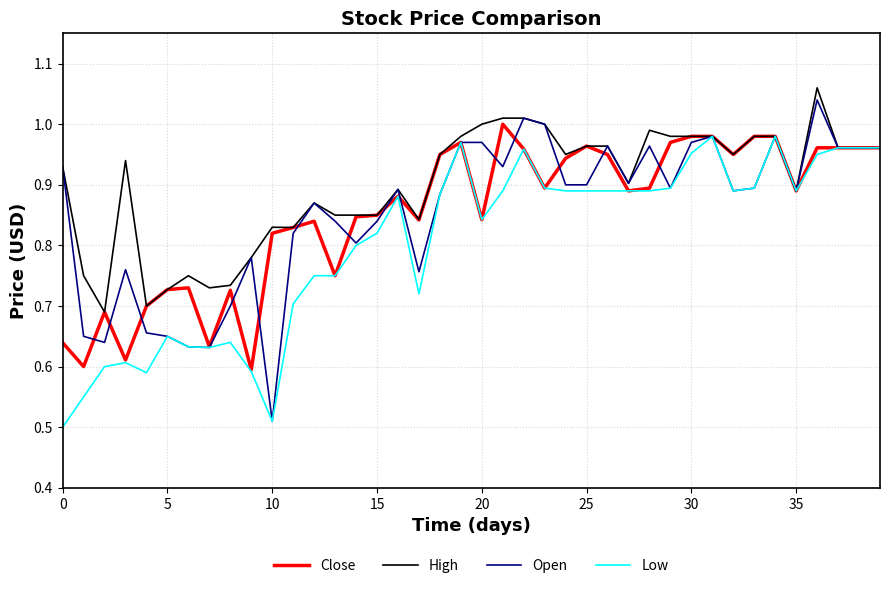

Which series has the largest total across all categories?

High